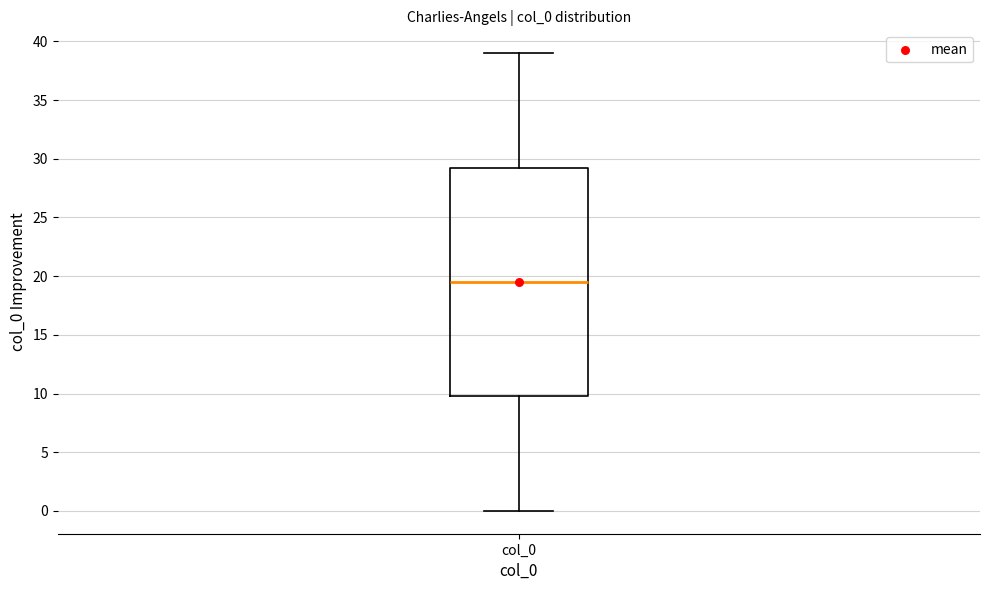

Transcribe this box plot: give where the median line is, the range the box spans, and where the two whiskers end, as read against the y-axis. The values are not printed on the chart, so give them approximately, as read against the axis.

median 19.5, box 10.0 to 29.5, whiskers 0.0 to 39.0